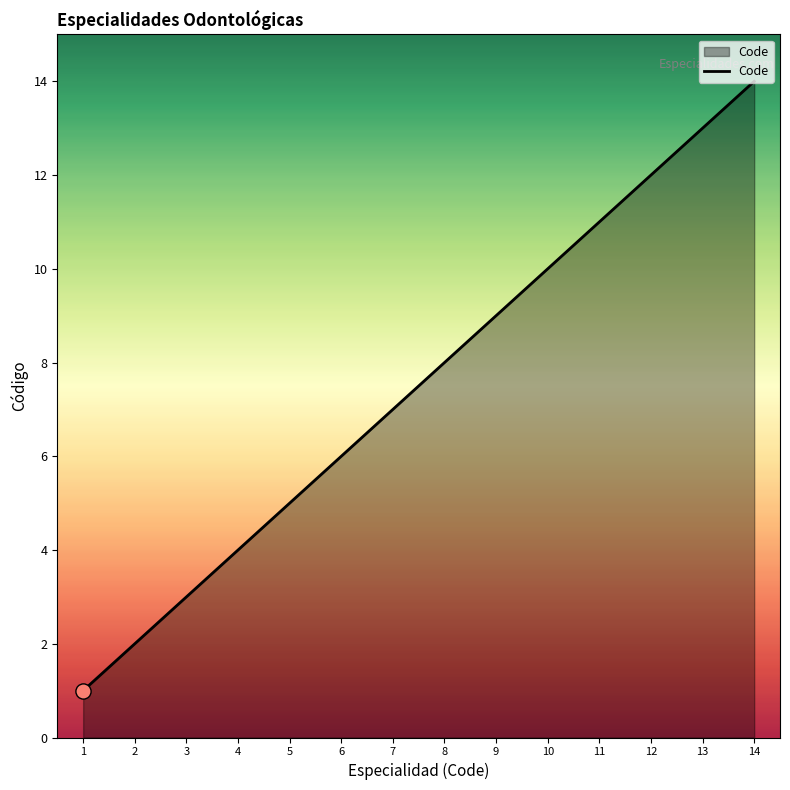

What is the change in value from 9 to 10?

+1